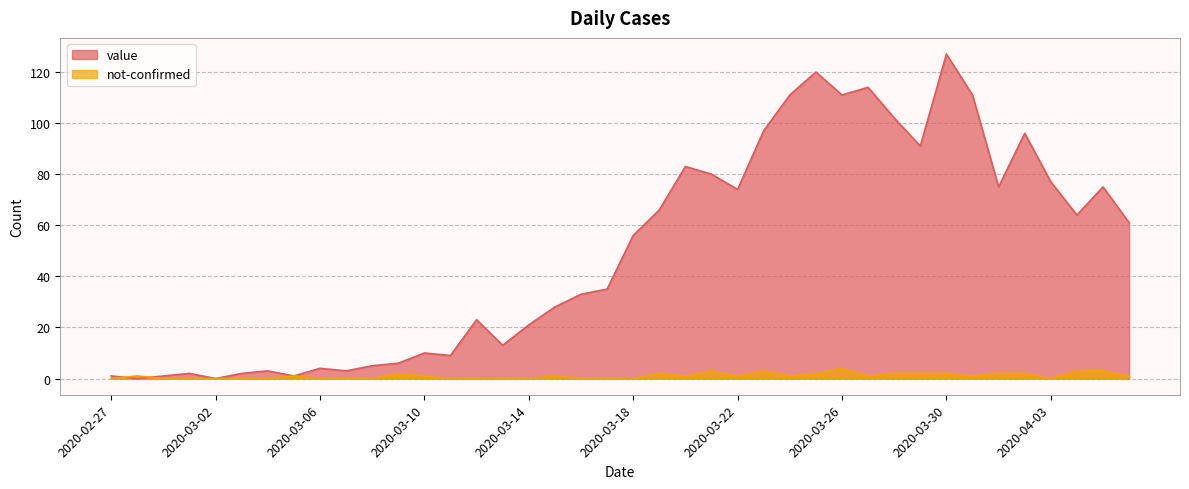

How many not-confirmed values are between 0 and 2?

35